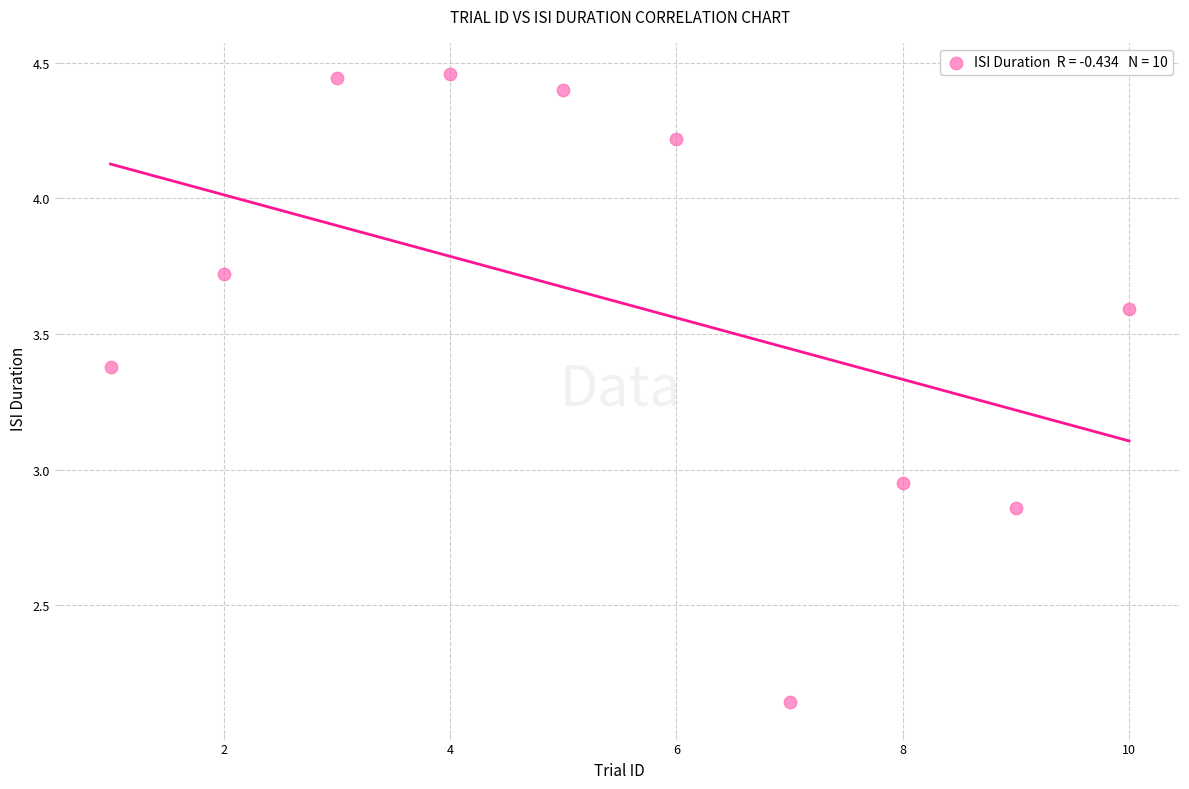

What is the range of Y values (max minus min)?

2.3